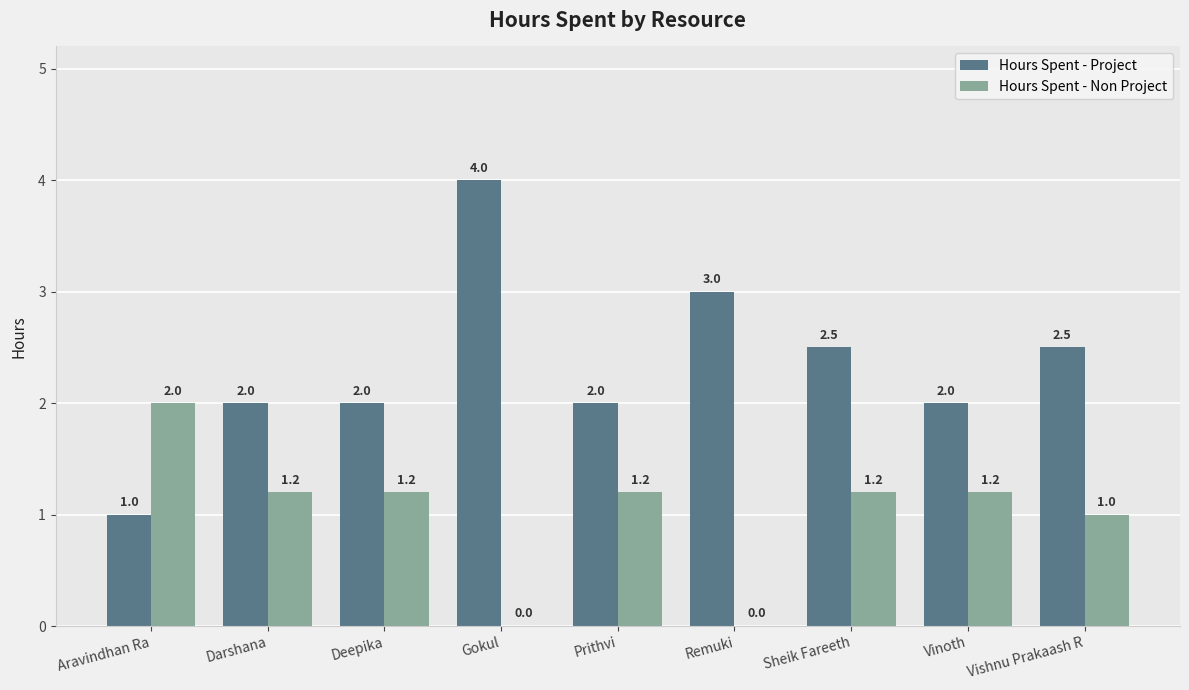

Are the bars horizontal?

No